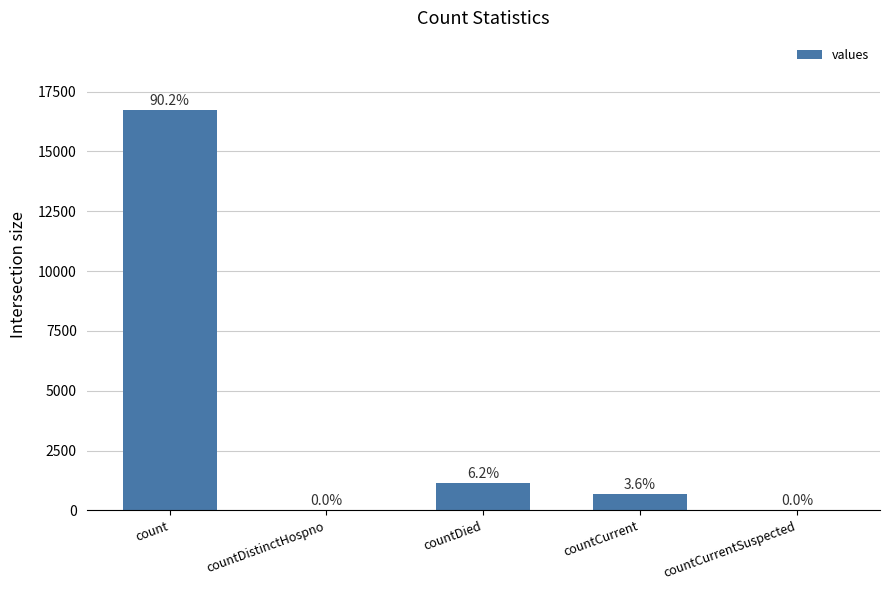

Are the bars horizontal?

No